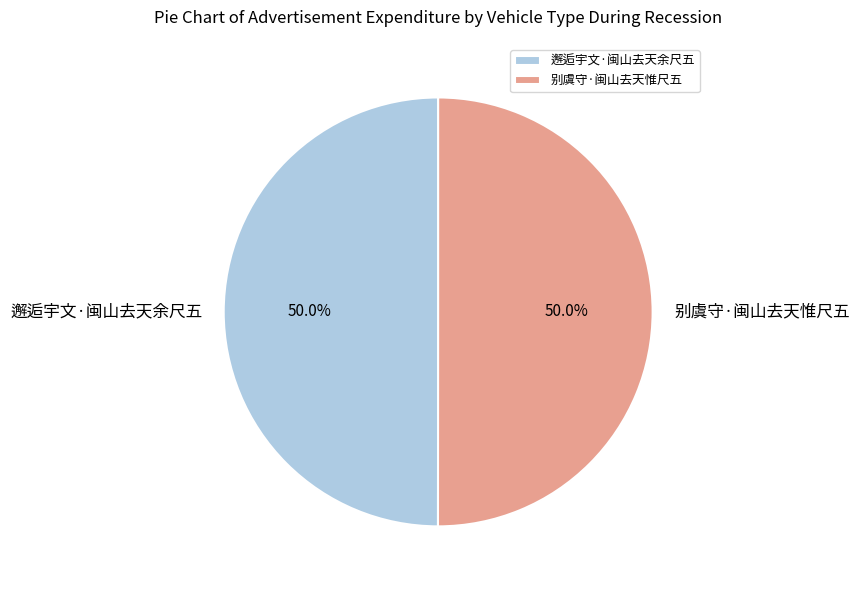

What percentage is NOT represented by 别虞守·闽山去天惟尺五?

50.0%